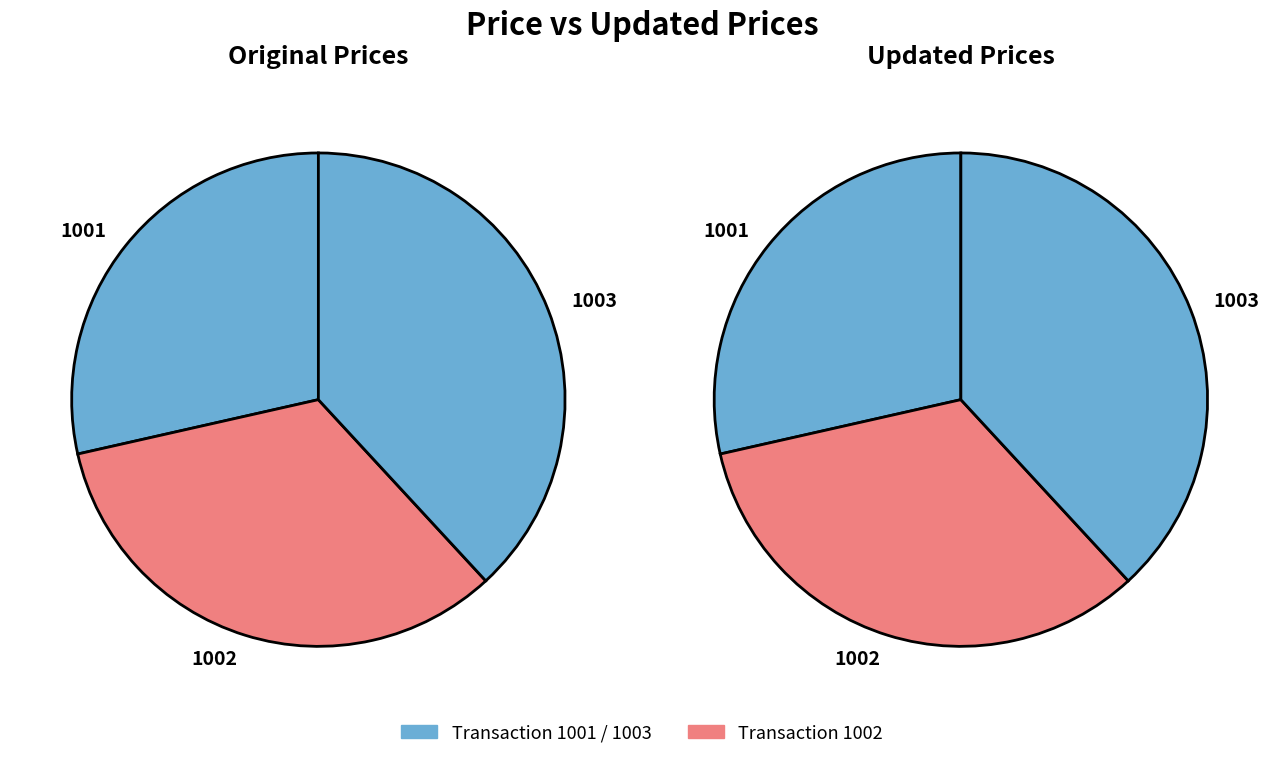

Is it true that 1003 is 38% of the pie?

True